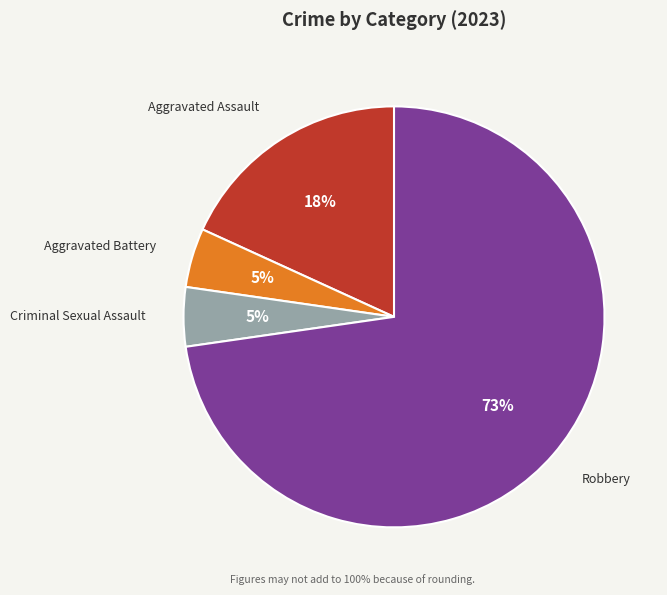

The Aggravated Battery slice represents 5% of the pie. True or false?

True